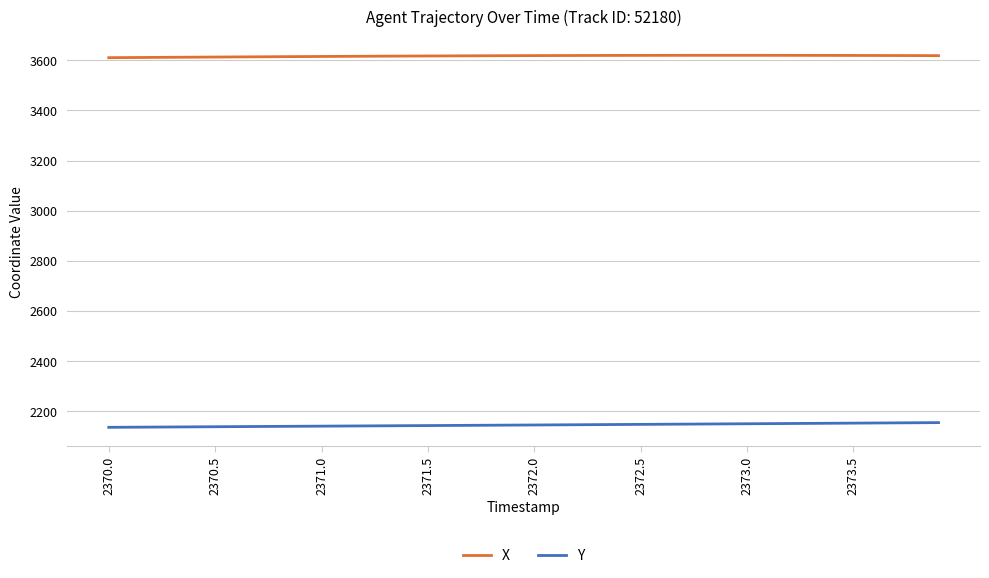

How many lines are shown in the chart?

2